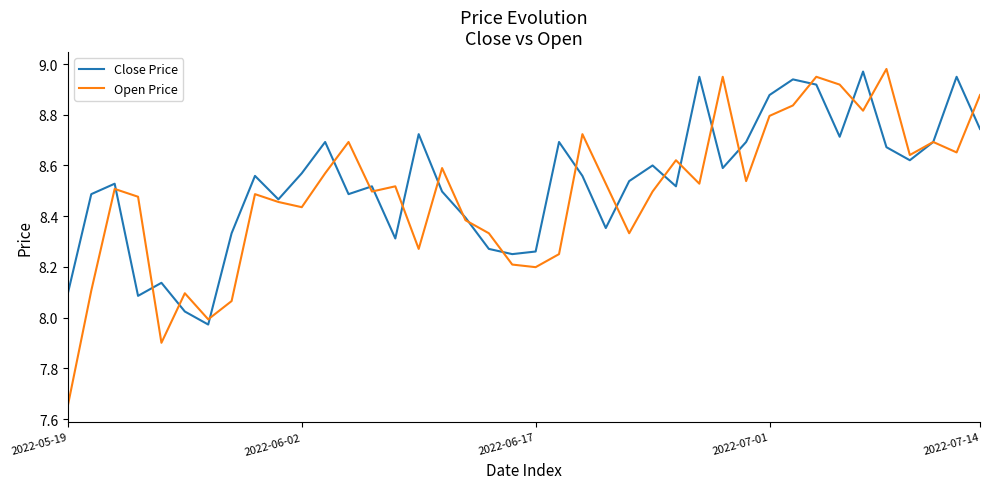

Which series has the largest range (max minus min)?

Open Price